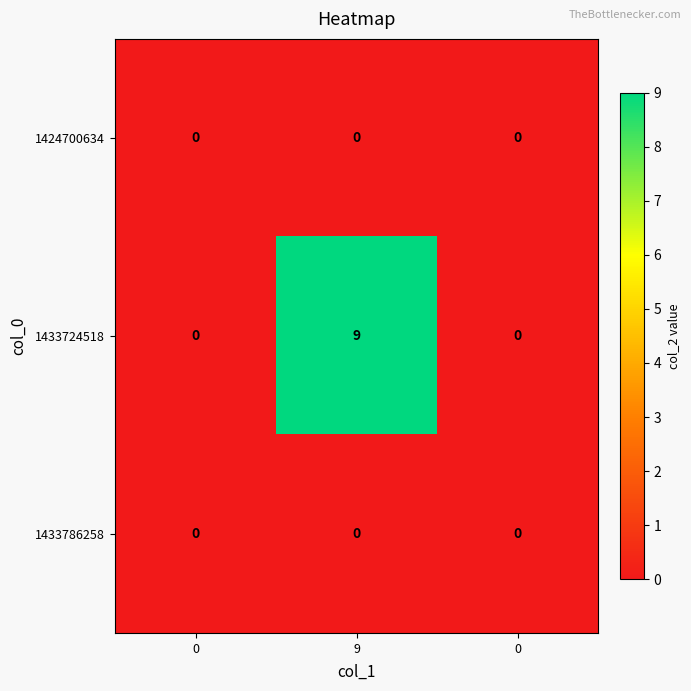

Reading left to right, what are all the values shown in this chart?

1424700634: 0=0	9=0	0=0
1433724518: 0=0	9=9	0=0
1433786258: 0=0	9=0	0=0